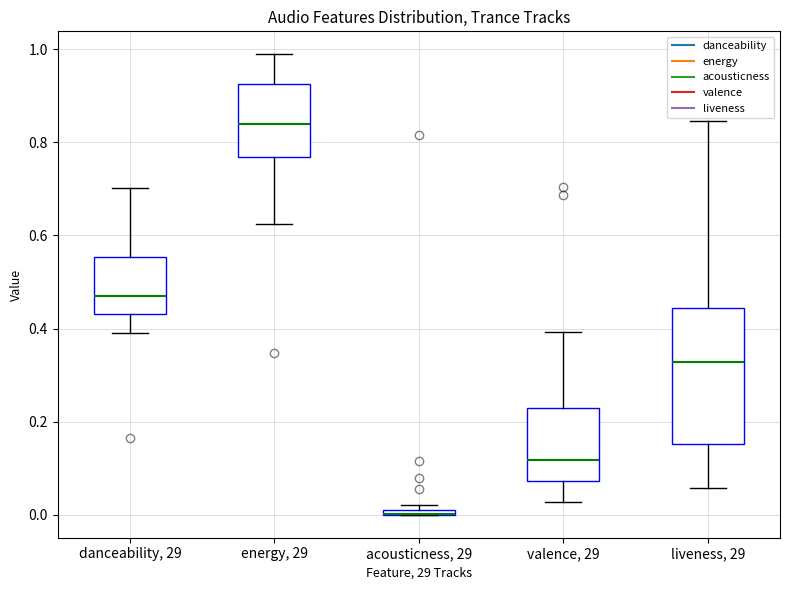

Comparing the boxes themselves (not the whiskers), which one is the tallest?

liveness, 29